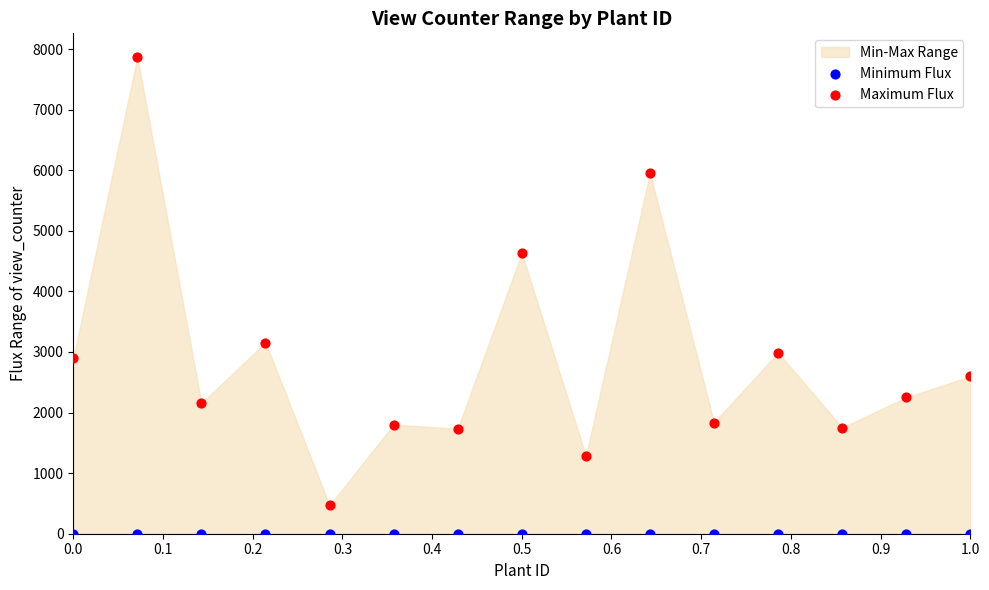

In the Maximum Flux series, what Y value is closest to 4167?

4630